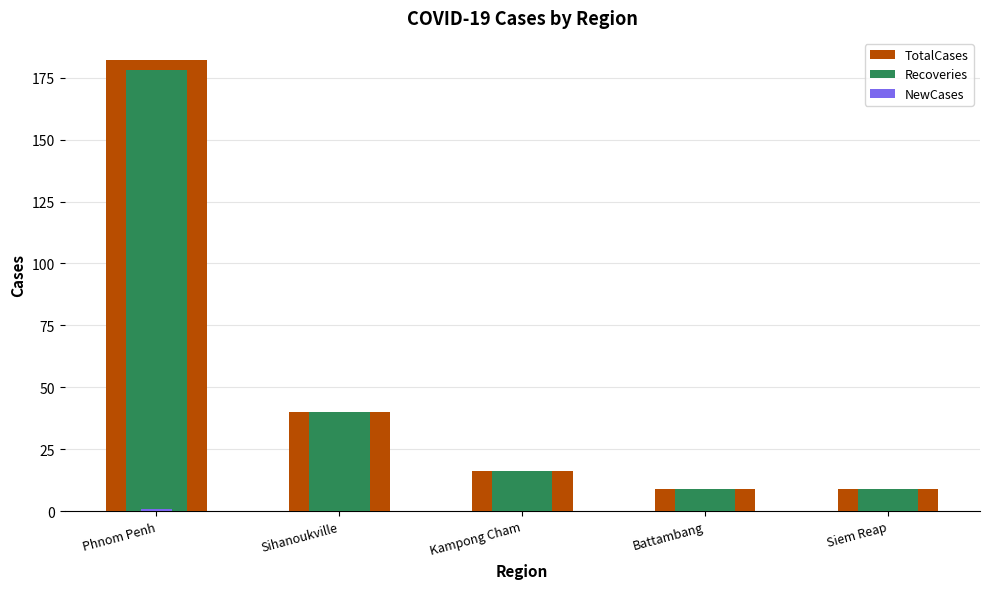

What is the highest value of the TotalCases series?

182